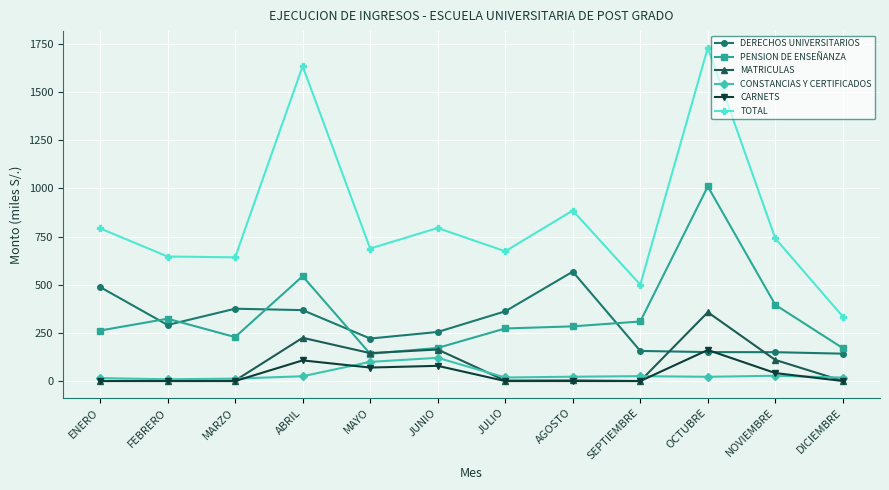

Which series has the widest spread of values?

TOTAL